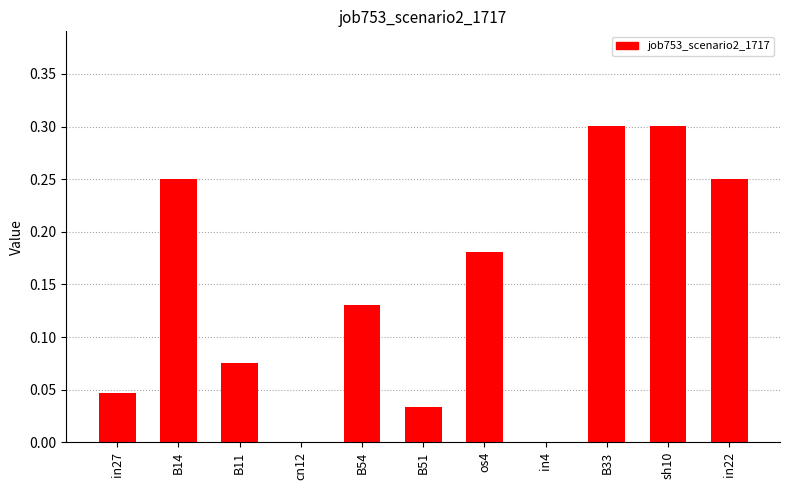

The chart shows a value of 0.3 at os4. True or false?

False